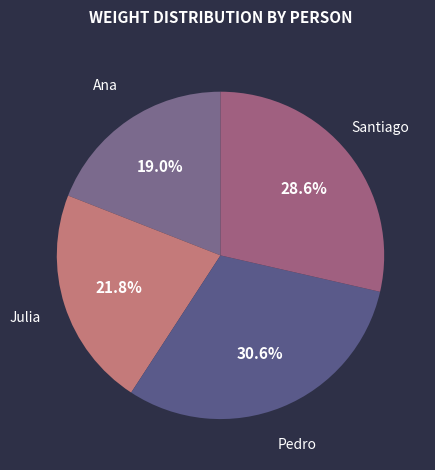

Does Pedro represent more than half of the total?

No